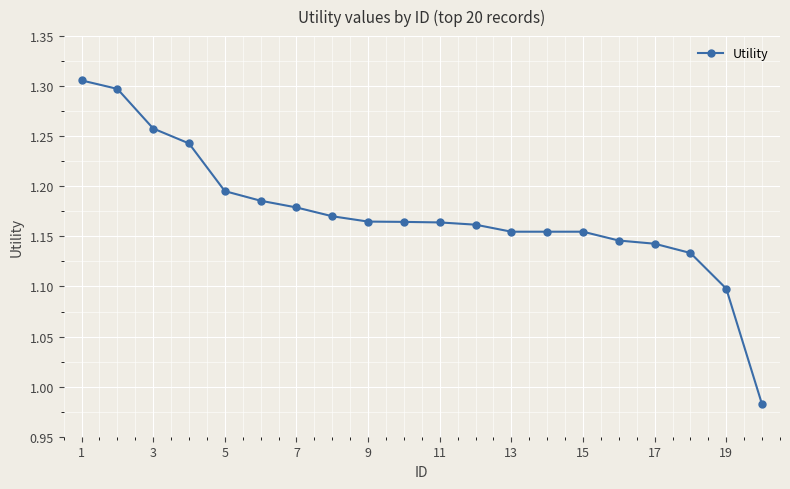

What is the sum of all values?

23.5